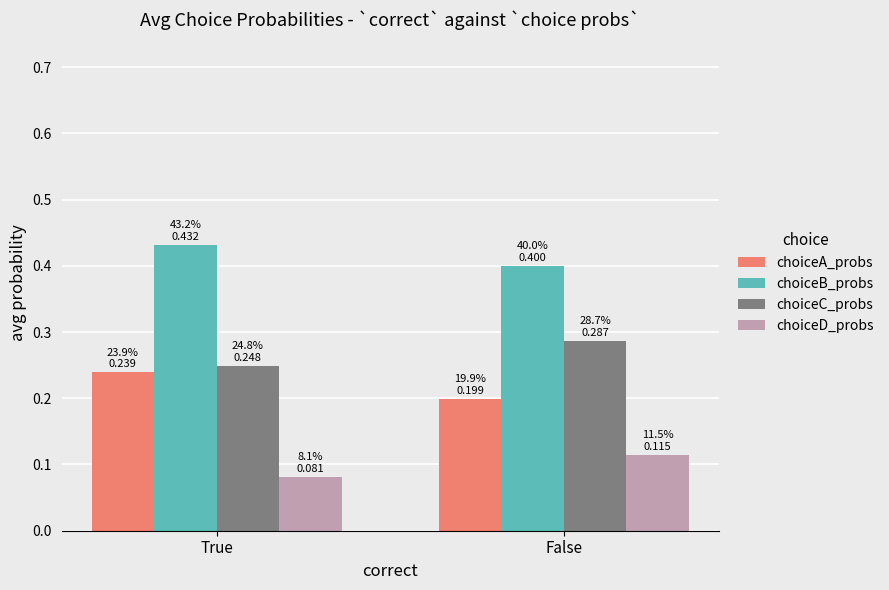

What is the sum of the choiceC_probs values at True and False?

0.5